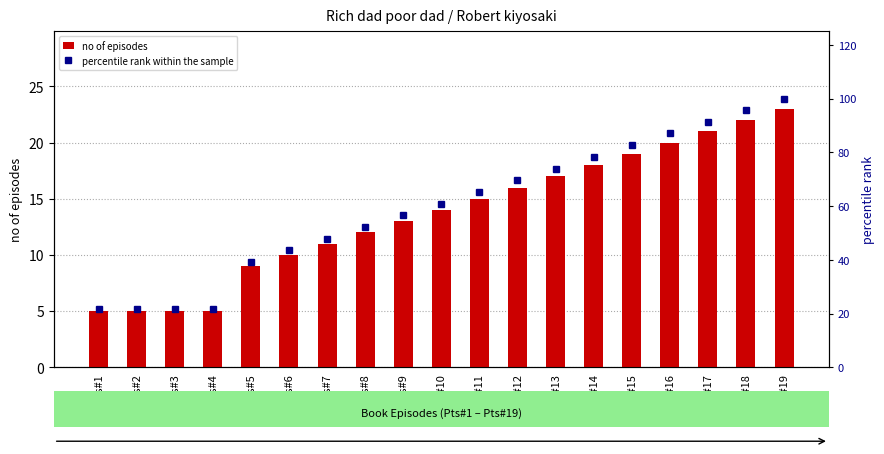

At which category is the sum across all series the highest?

Pts#19